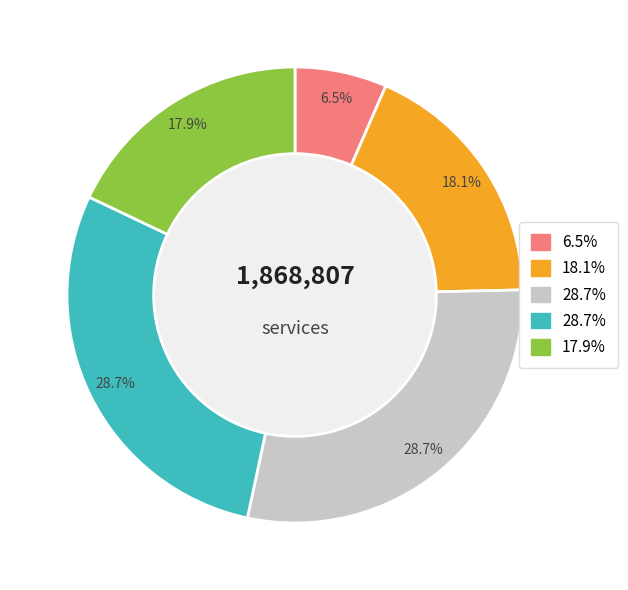

Does any single category account for the majority?

No